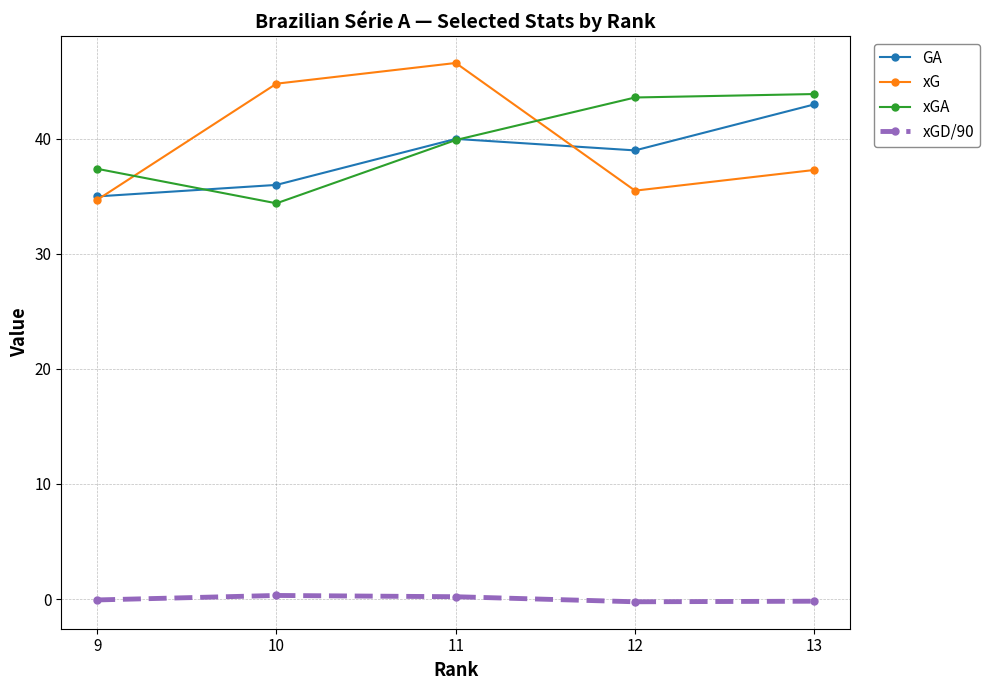

Is this an area chart (filled region under the line)?

No